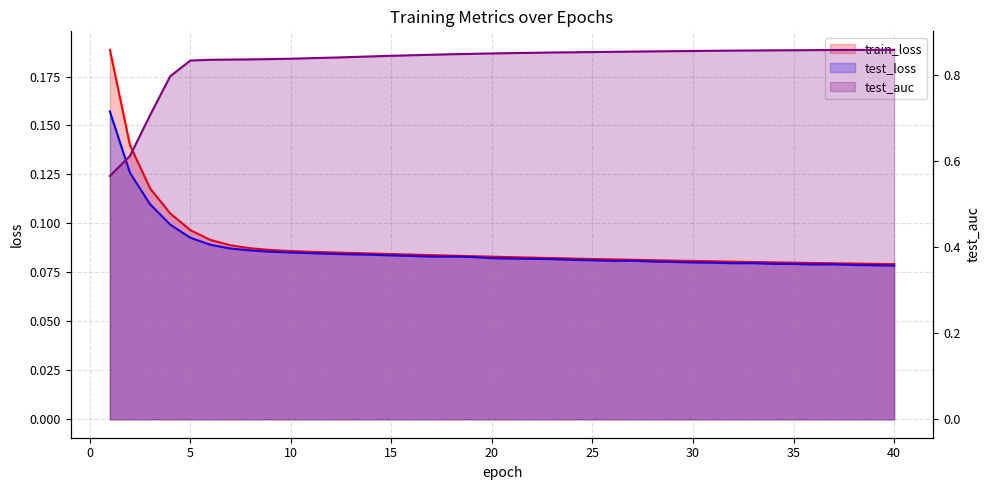

Which category has the lowest value in the train_loss series?

40